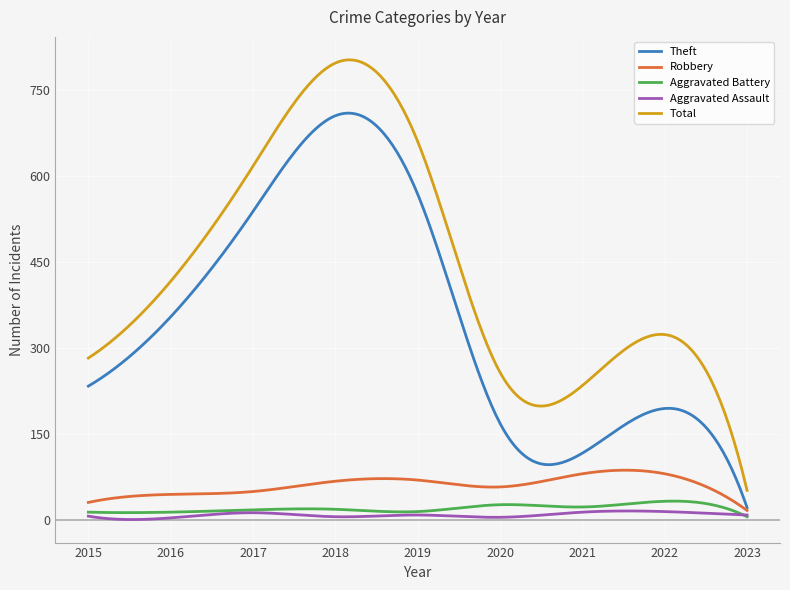

Does the chart have visible grid lines?

Yes